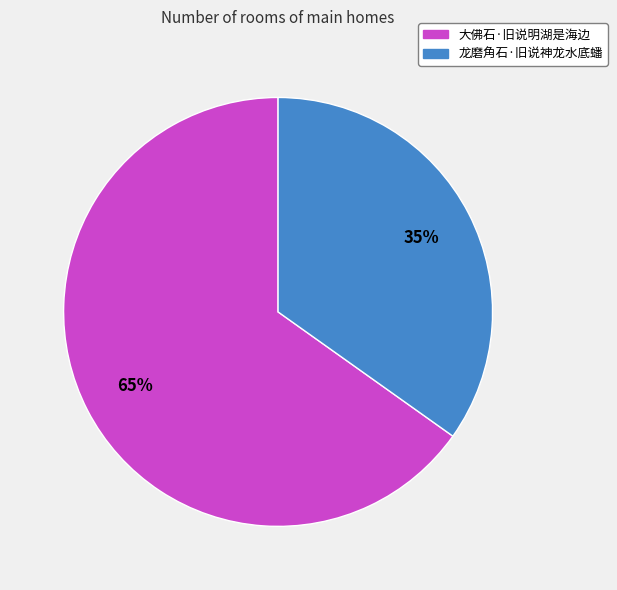

What percentage is the 龙磨角石·旧说神龙水底蟠 slice, to the nearest percent?

35%